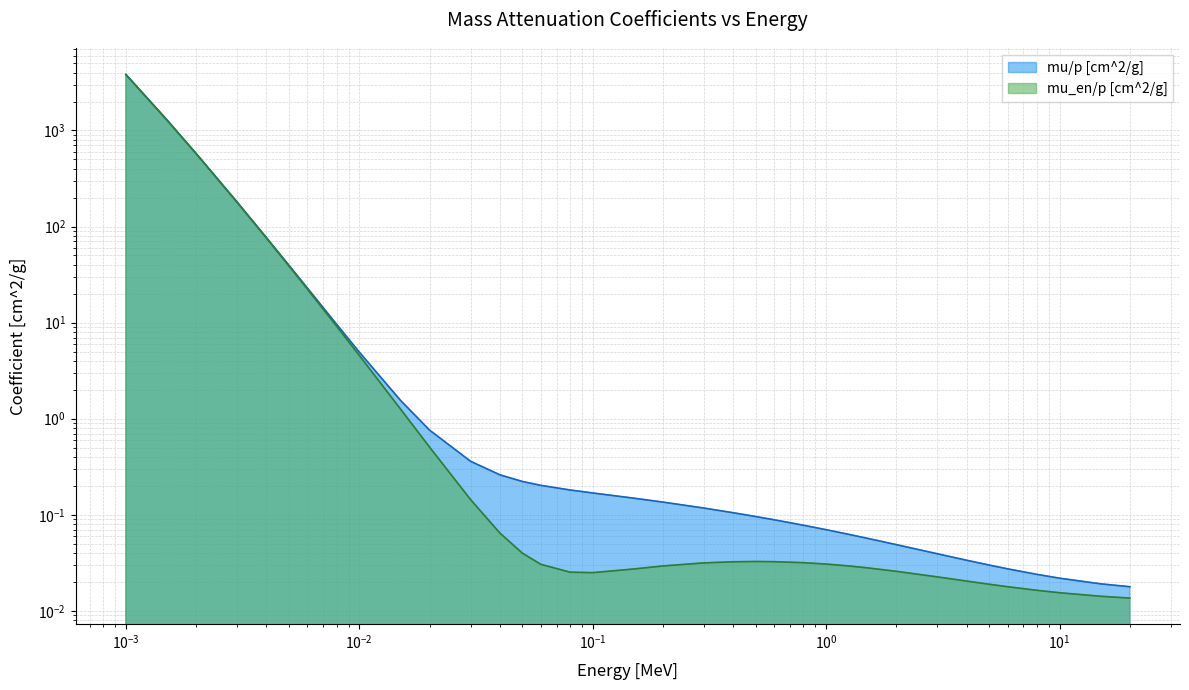

What position from the left is 0.01?

9